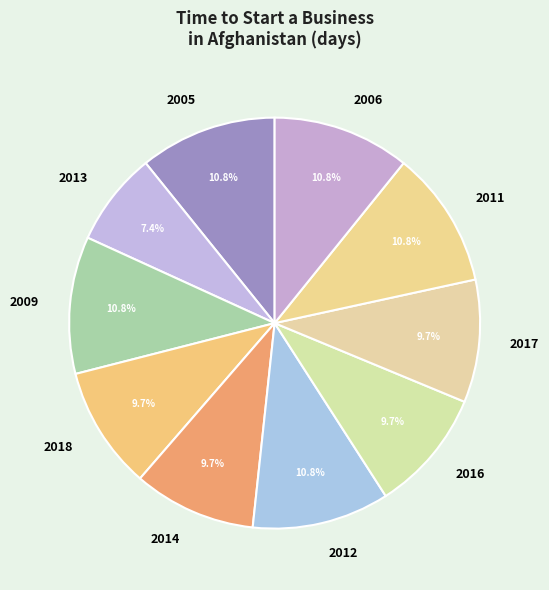

Which category has the smallest portion of the pie?

2013